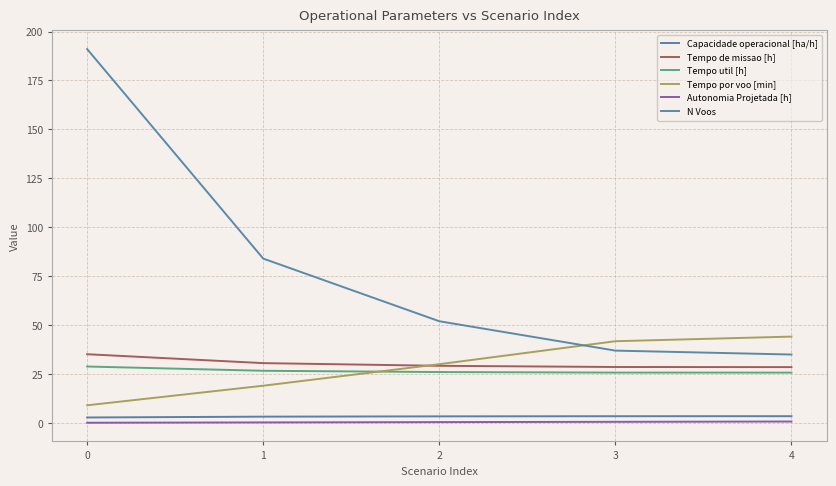

What is the sum of the Autonomia Projetada [h] values at 1 and 2?

0.8